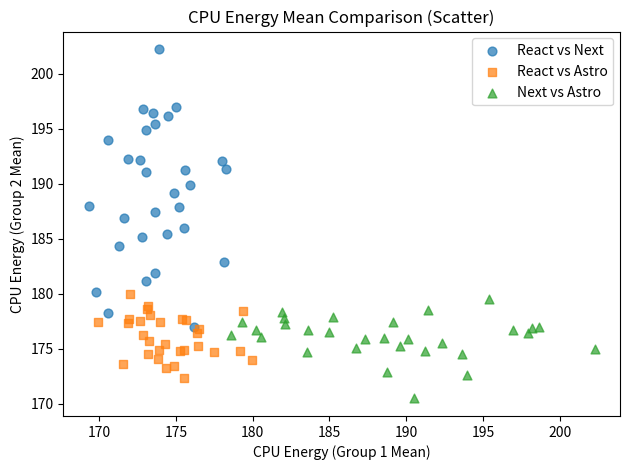

What are all the series names shown in the legend?

React vs Next, React vs Astro, Next vs Astro